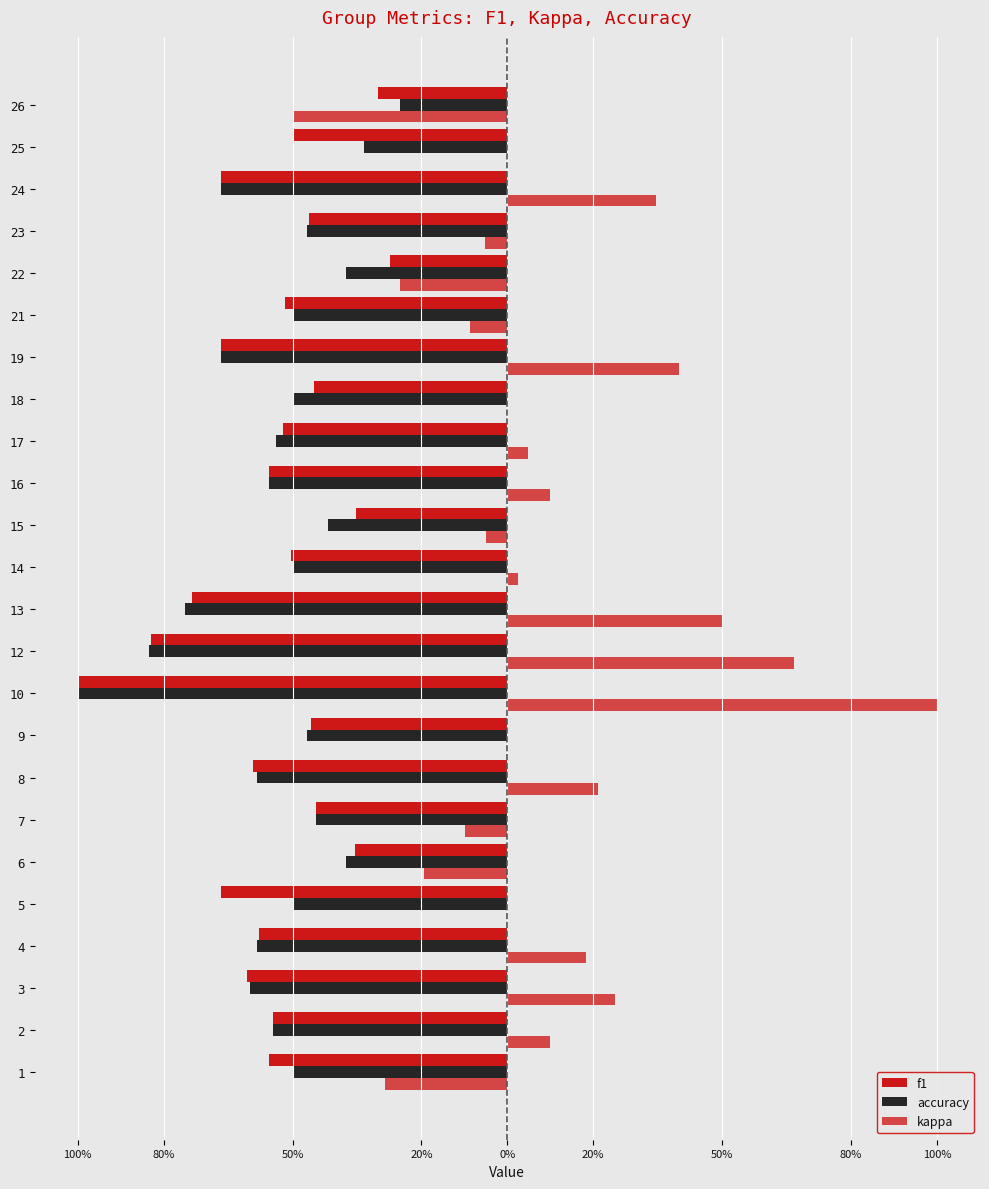

True or false: f1 has a value of -0.5 at 10.

False